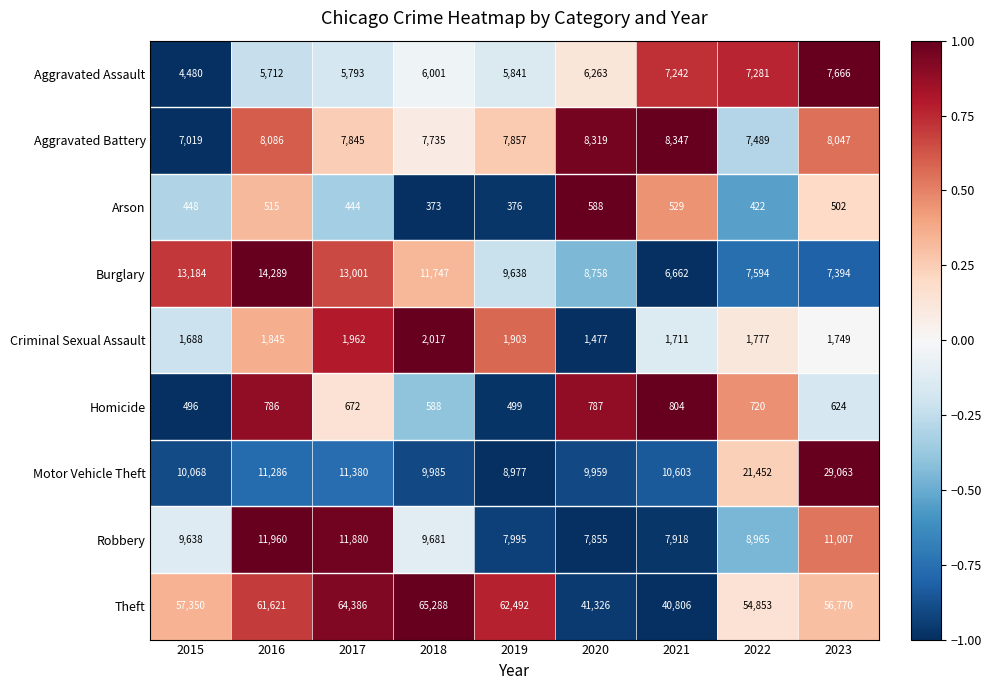

Which label corresponds to the smallest value in the chart?

2018